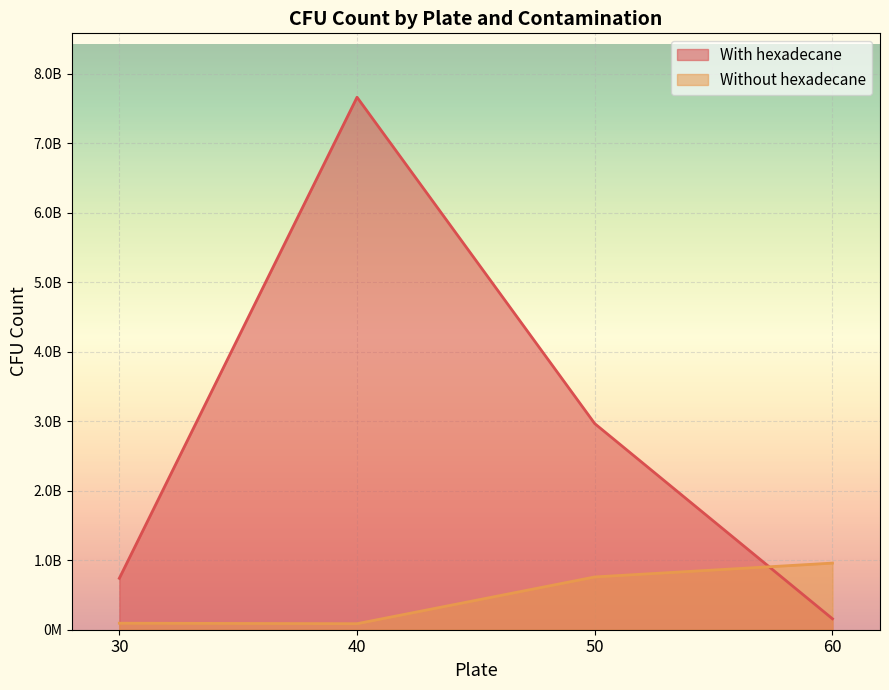

Which series has the largest range (max minus min)?

With hexadecane